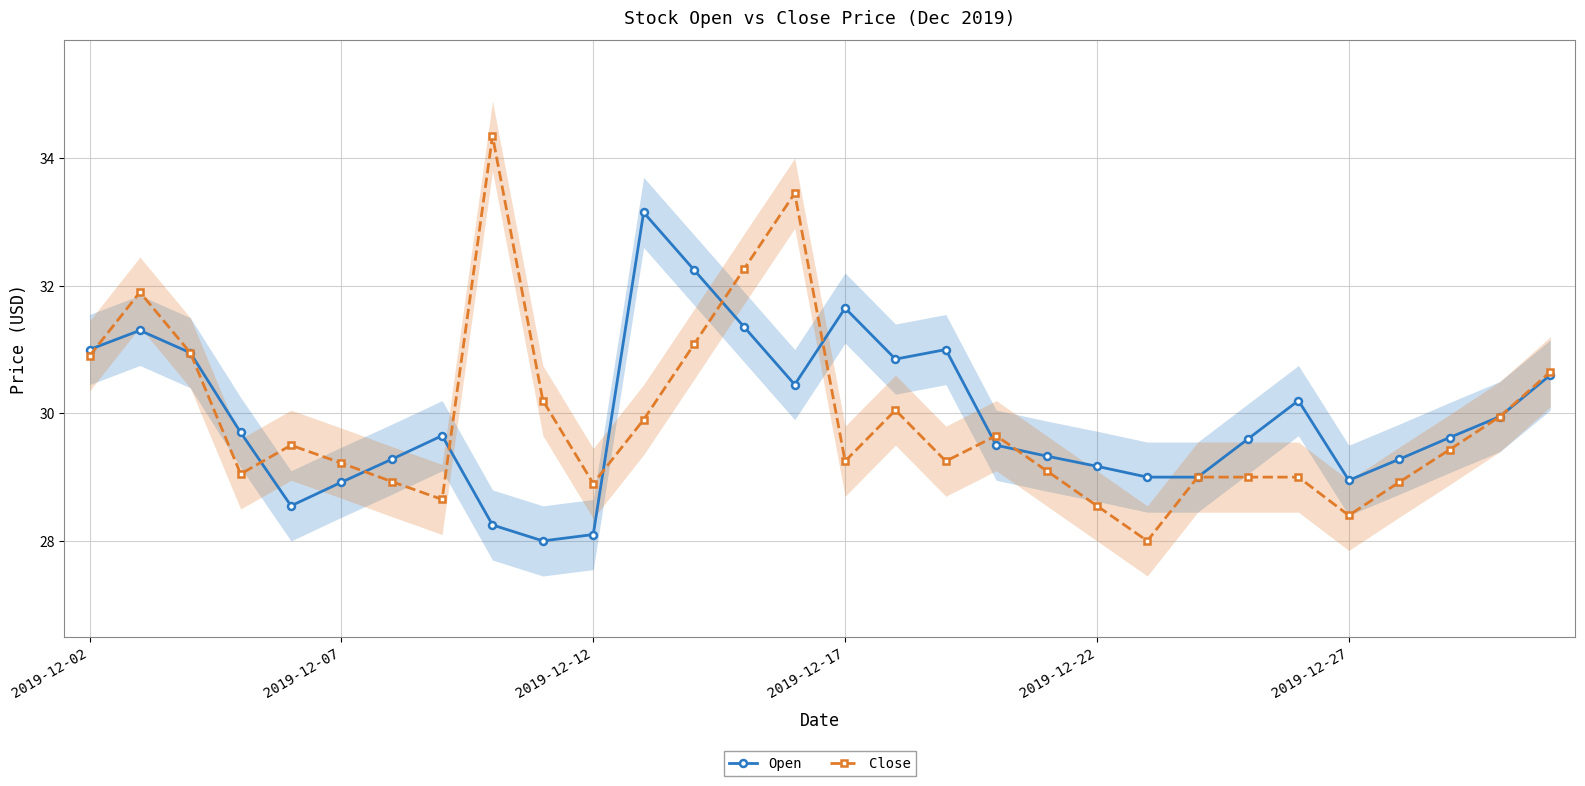

What is the sum of all Open values?

898.6